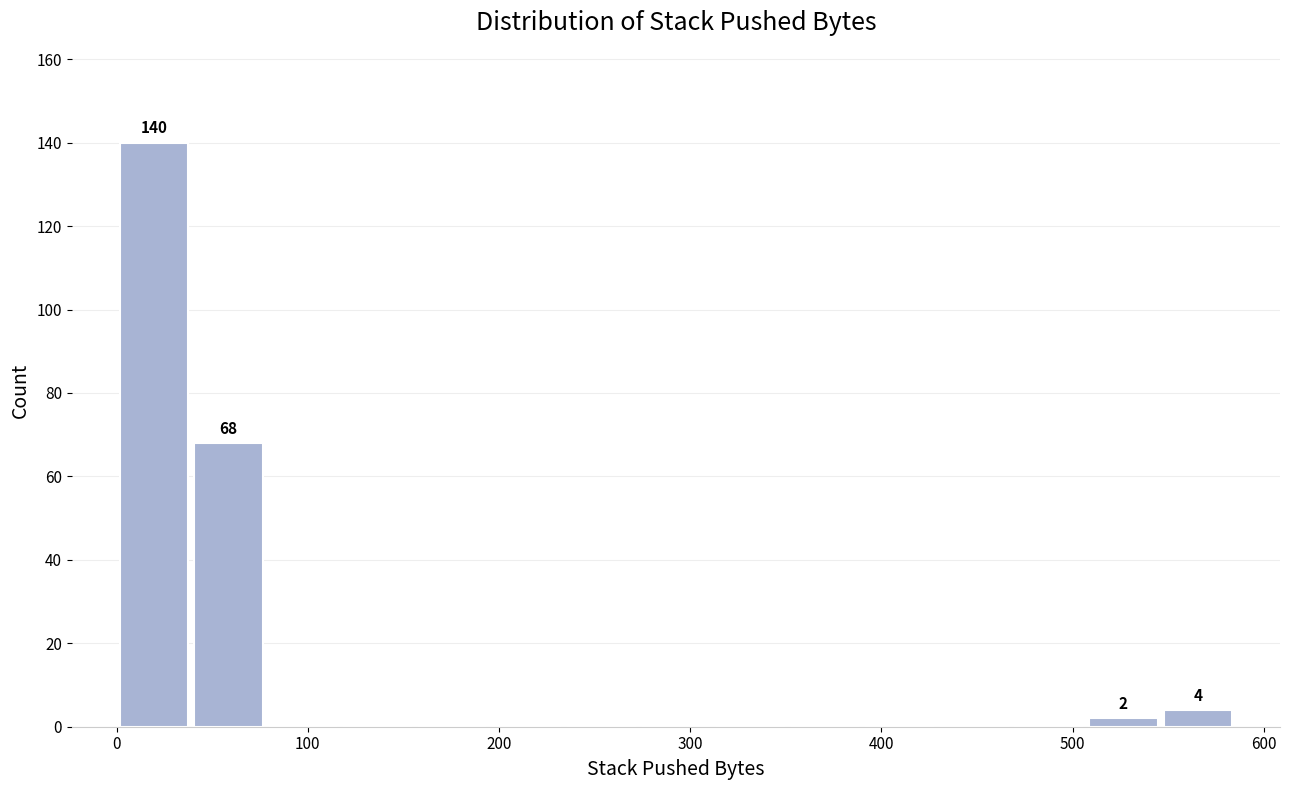

Read against the x-axis, roughly where is the centre of the tallest bar?

20